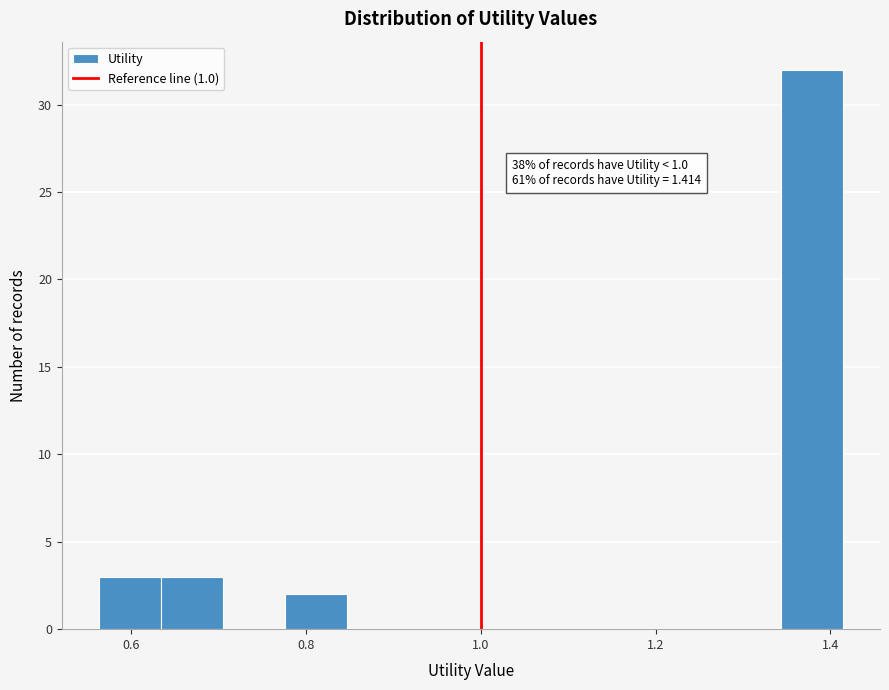

Read against the x-axis, roughly where is the centre of the tallest bar?

1.38